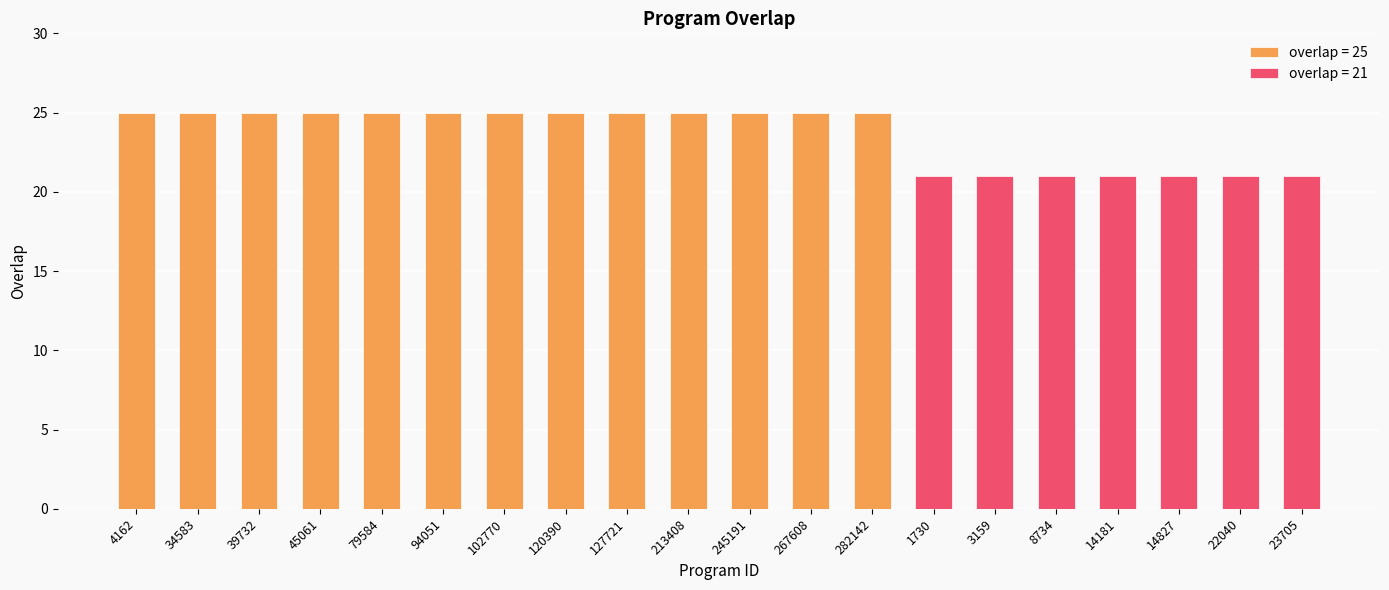

What is the smallest value displayed?

21